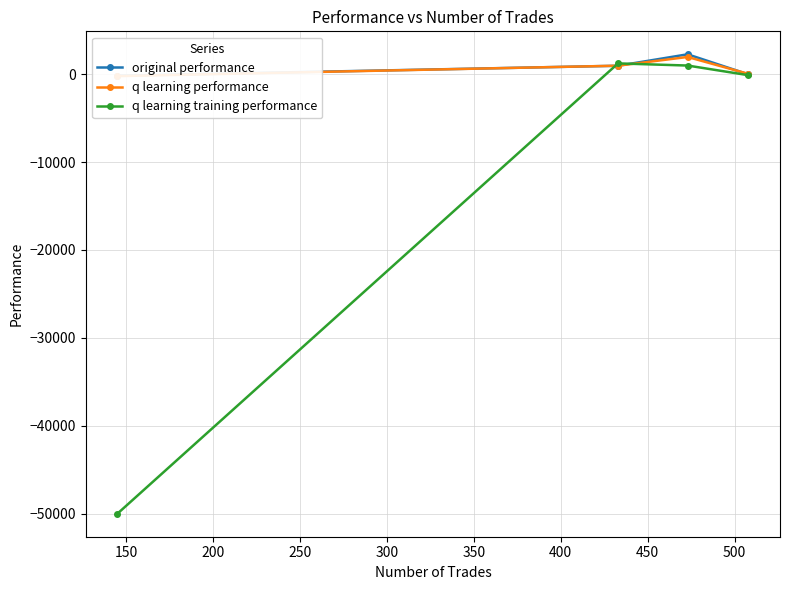

True or false: q learning training performance has more than 1 points higher than both neighbors.

False